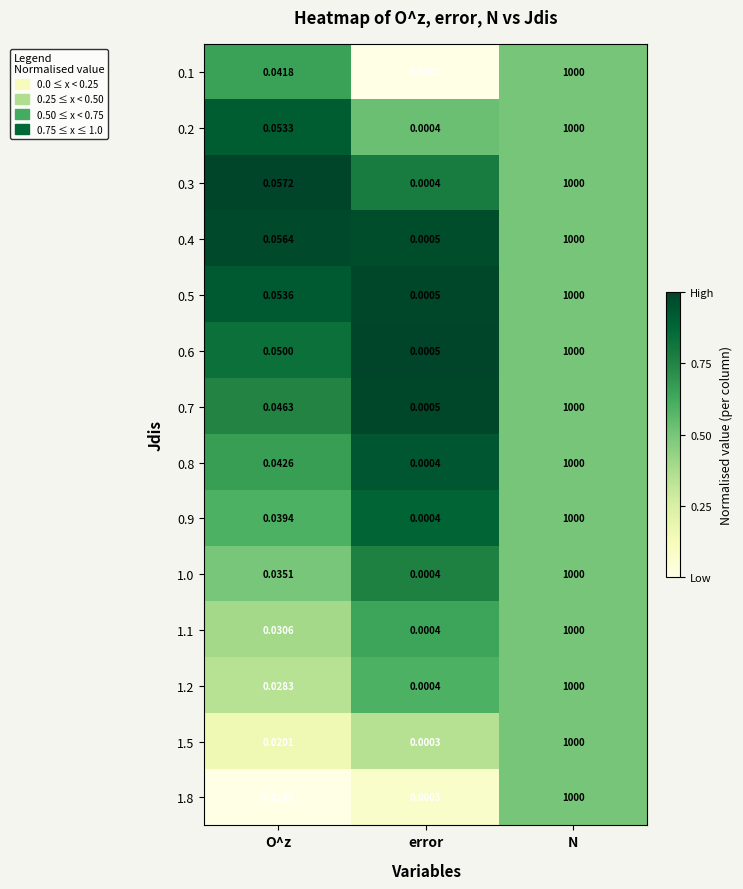

Which category has the highest value in the 1.5 series?

N